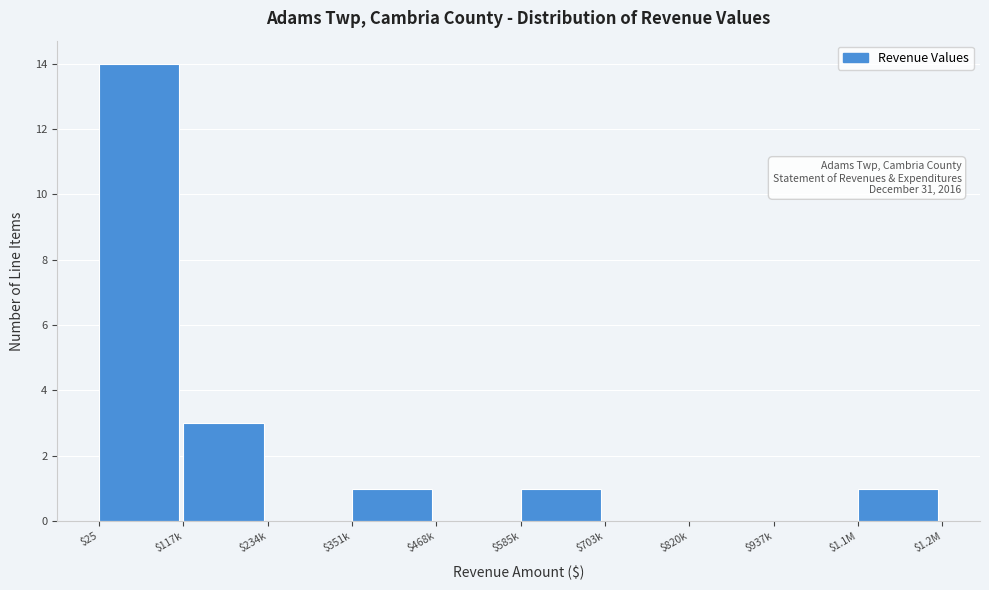

What is the sum of all values?

20